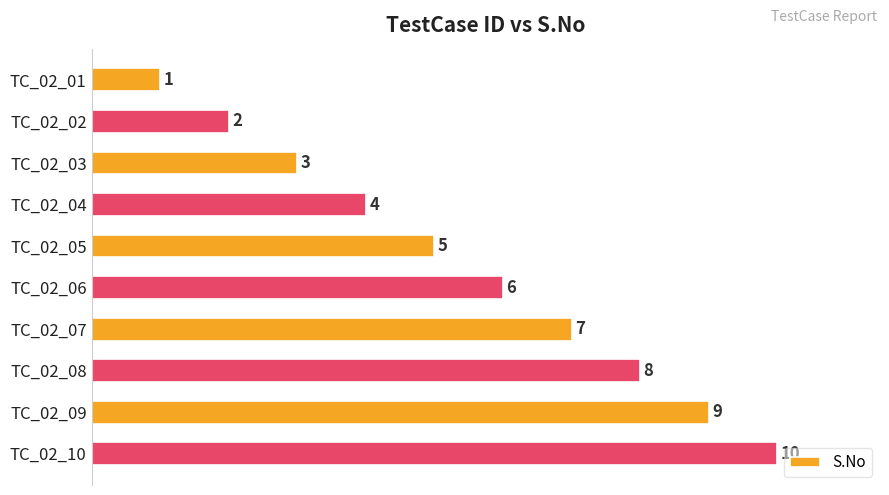

Is it true that the value at TC_02_05 is 5?

True